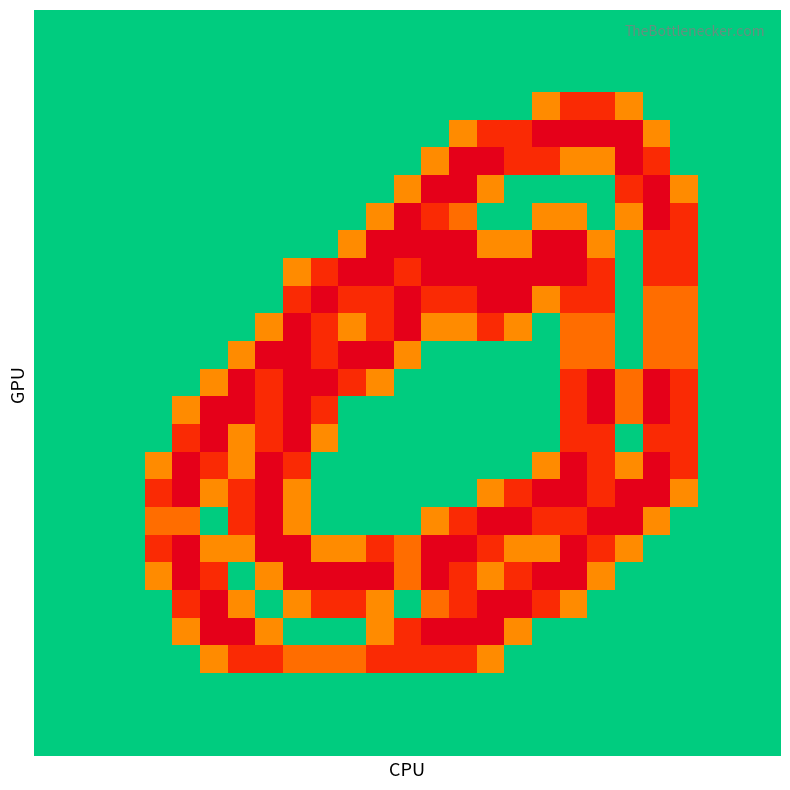

Which category has the highest value across all series?

18